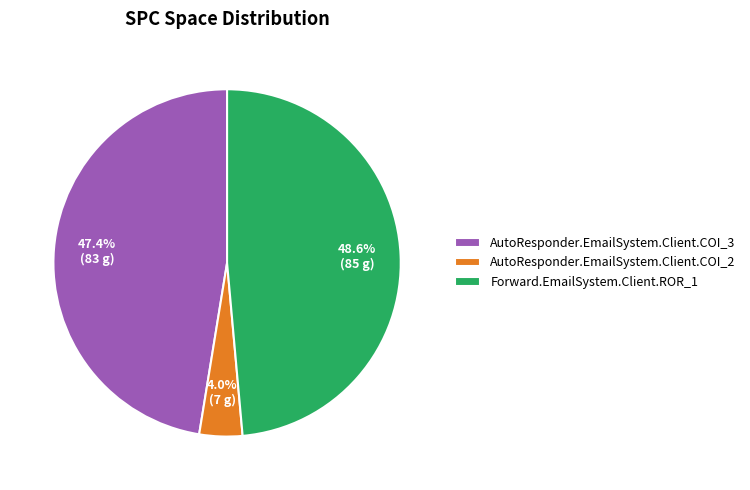

Does Forward.EmailSystem.Client.ROR_1 account for over 50% of the chart?

No